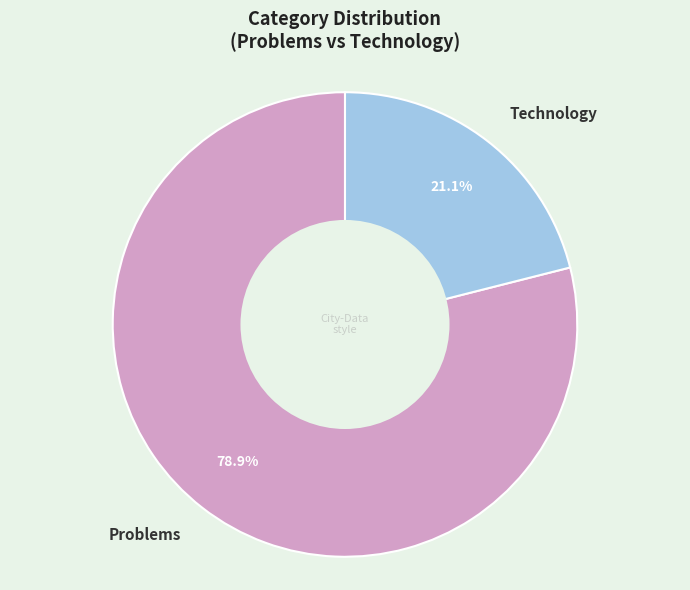

Combined, do Technology and Problems account for over 50%?

Yes